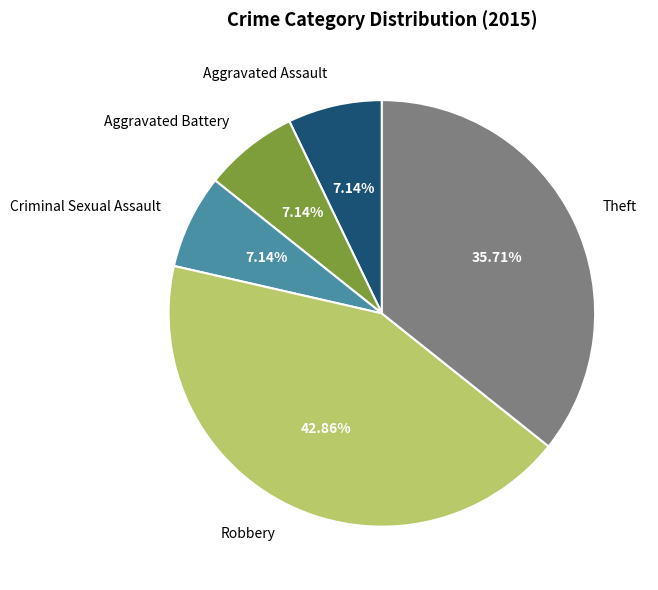

What percentage is the Robbery slice, to the nearest percent?

43%